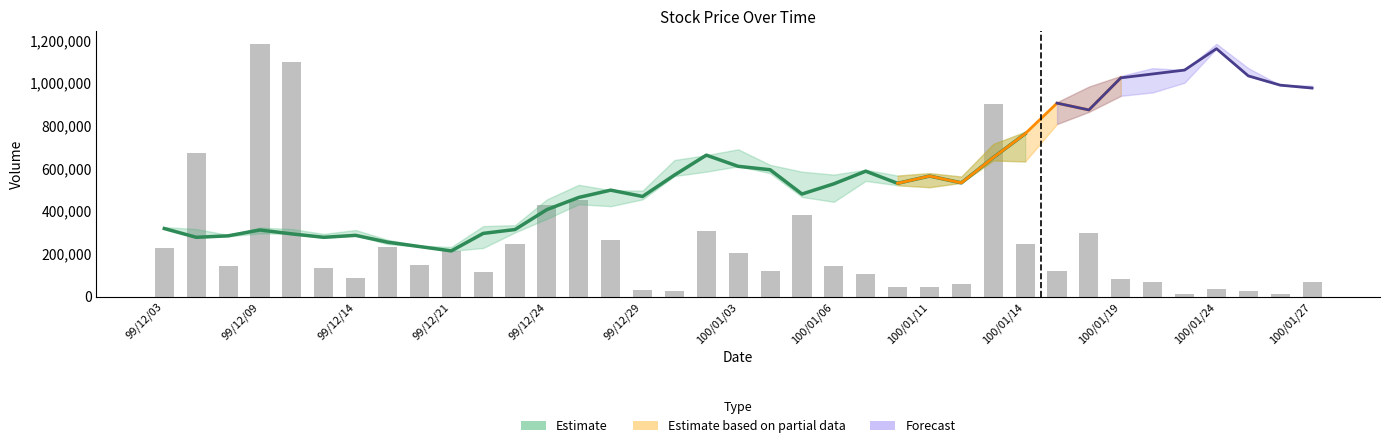

Count the number of data series in this chart.

4